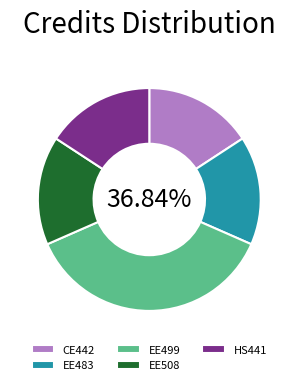

Is there a majority slice in this chart?

No